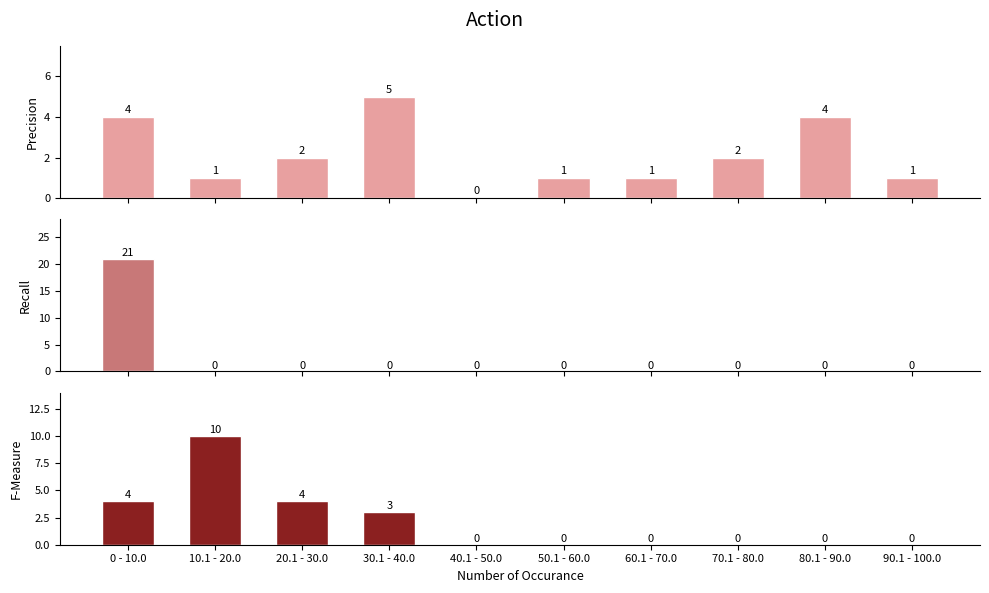

Which category has the lowest value in the F-Measure series?

40.1 - 50.0